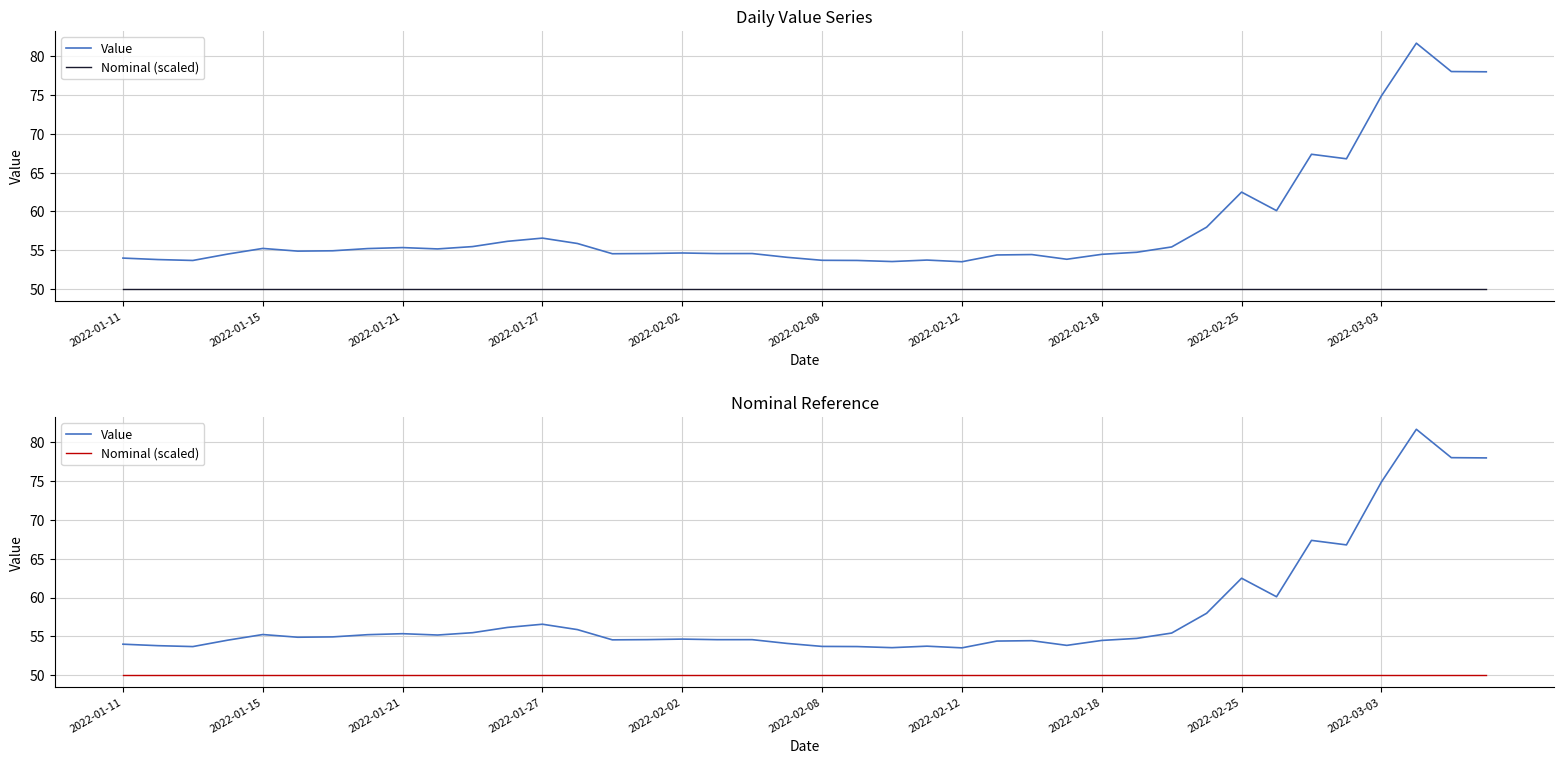

True or false: Nominal (scaled) has more than 0 interior local peaks.

False